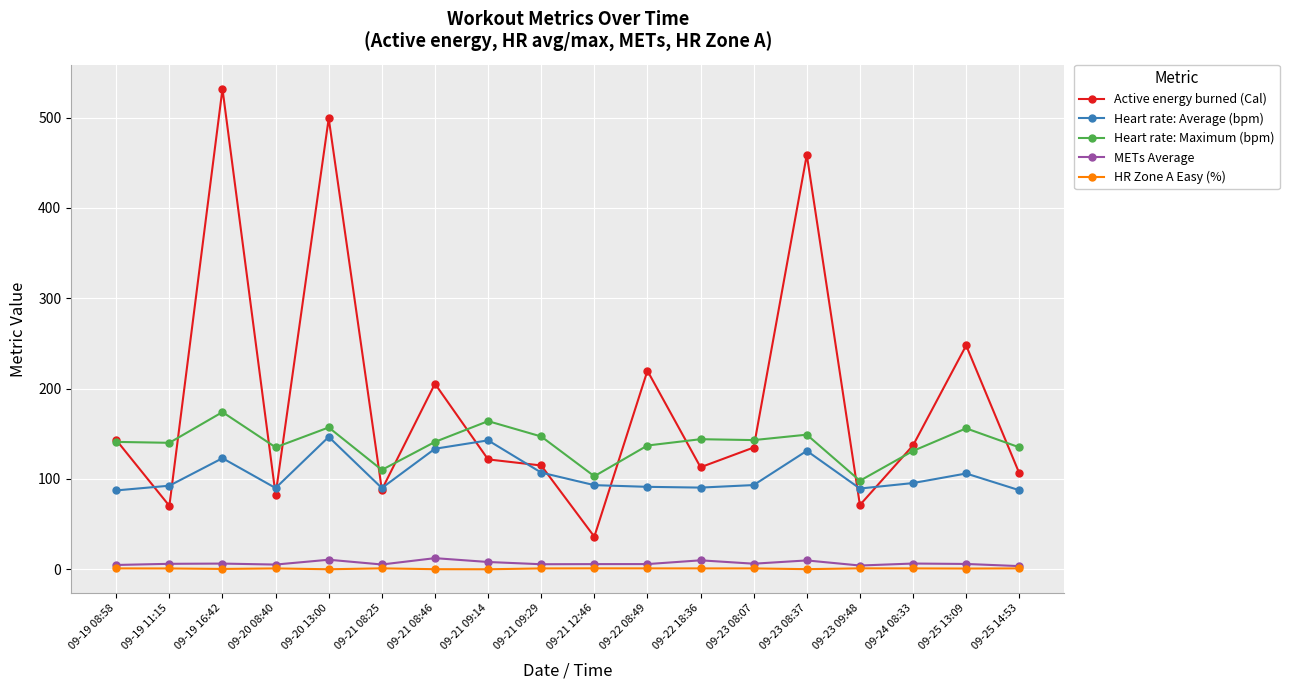

The value of Heart rate: Average (bpm) at 09-19 08:58 is 141.9. True or false?

False